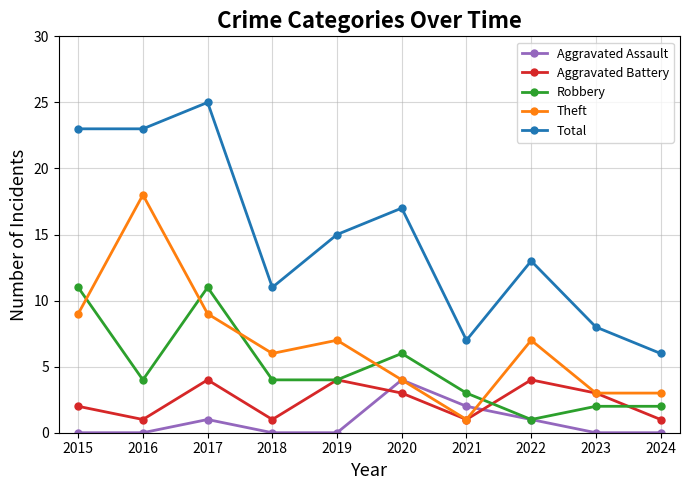

At which label does Total reach its peak?

2017